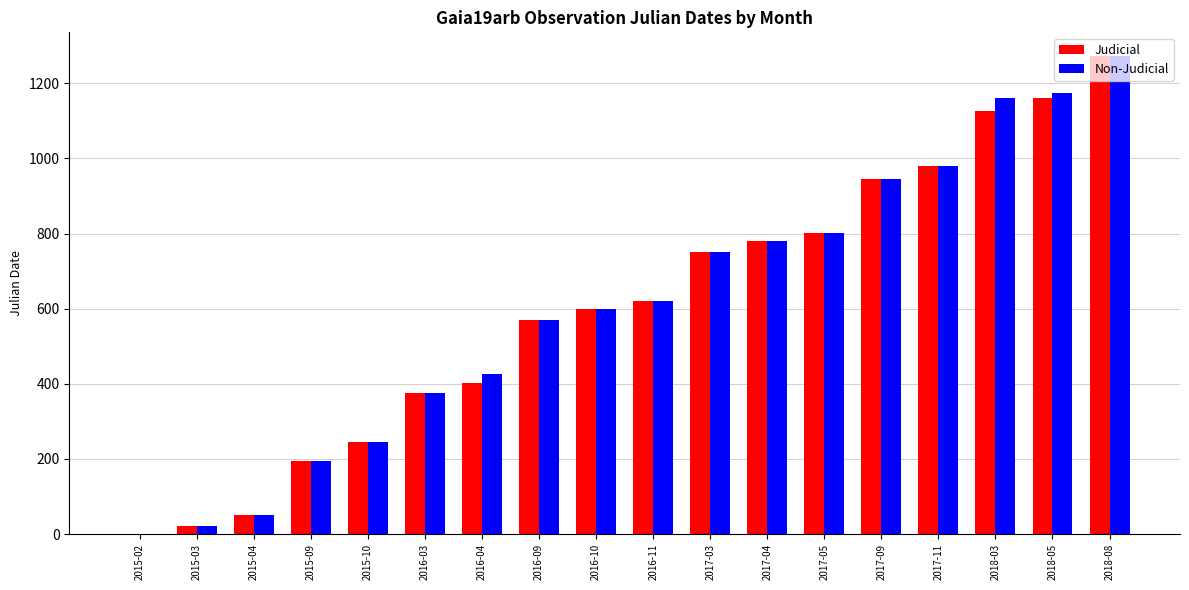

What is the total value across all series at 2018-08?

2544.3